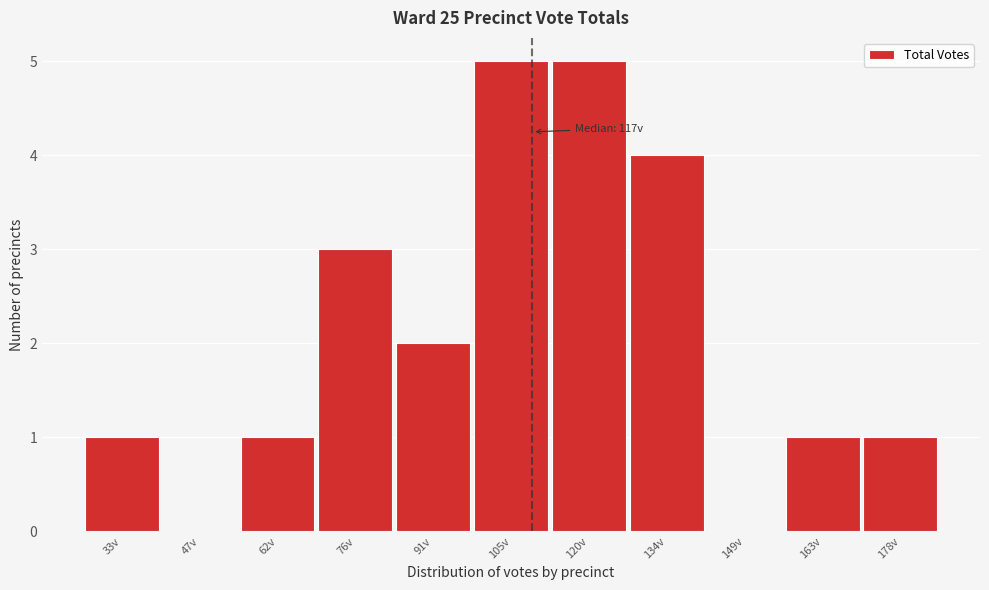

Reading right to left, what are all the values shown in this chart?

178v=1	163v=1	149v=0	134v=4	120v=5	105v=5	91v=2	76v=3	62v=1	47v=0	33v=1